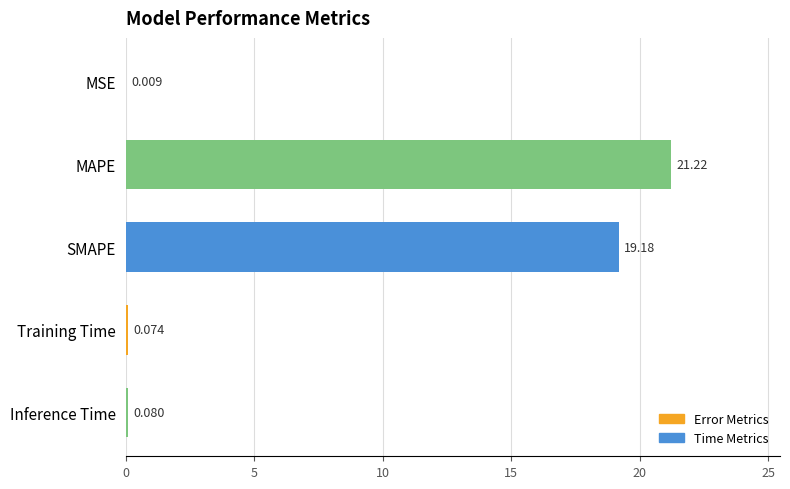

Where is the data nearest to the value 10?

SMAPE